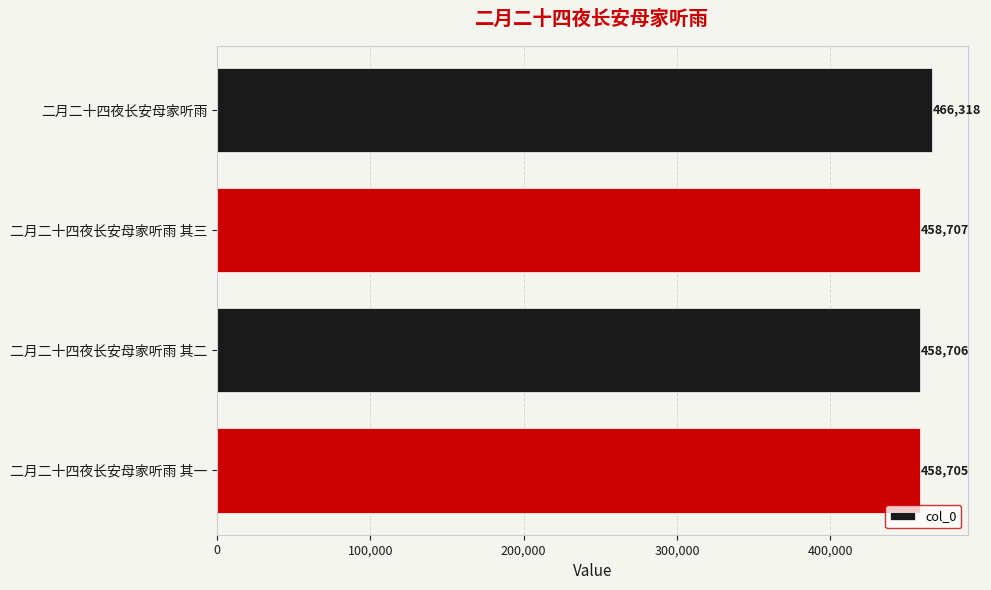

What is the greatest value displayed?

466318